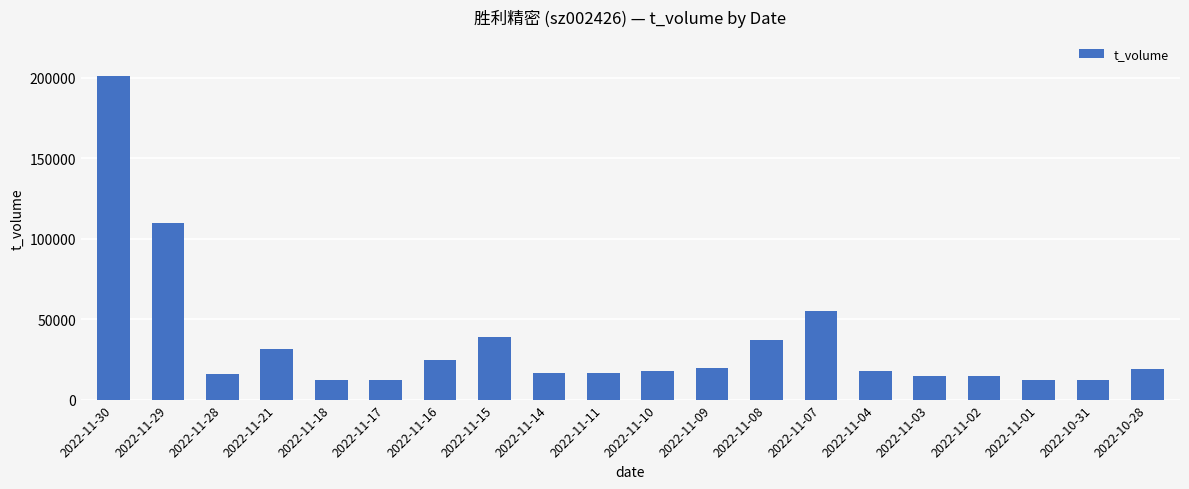

How many bars are there in total?

20